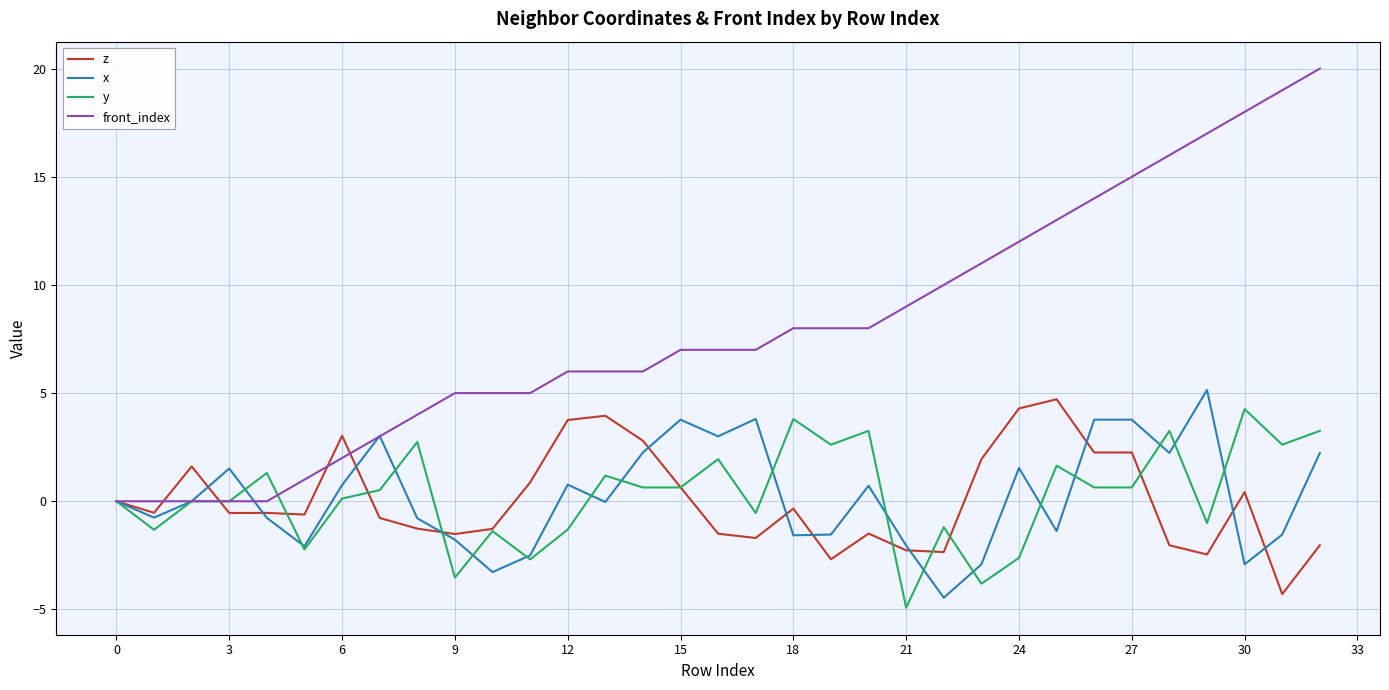

Which series has the largest total across all categories?

front_index